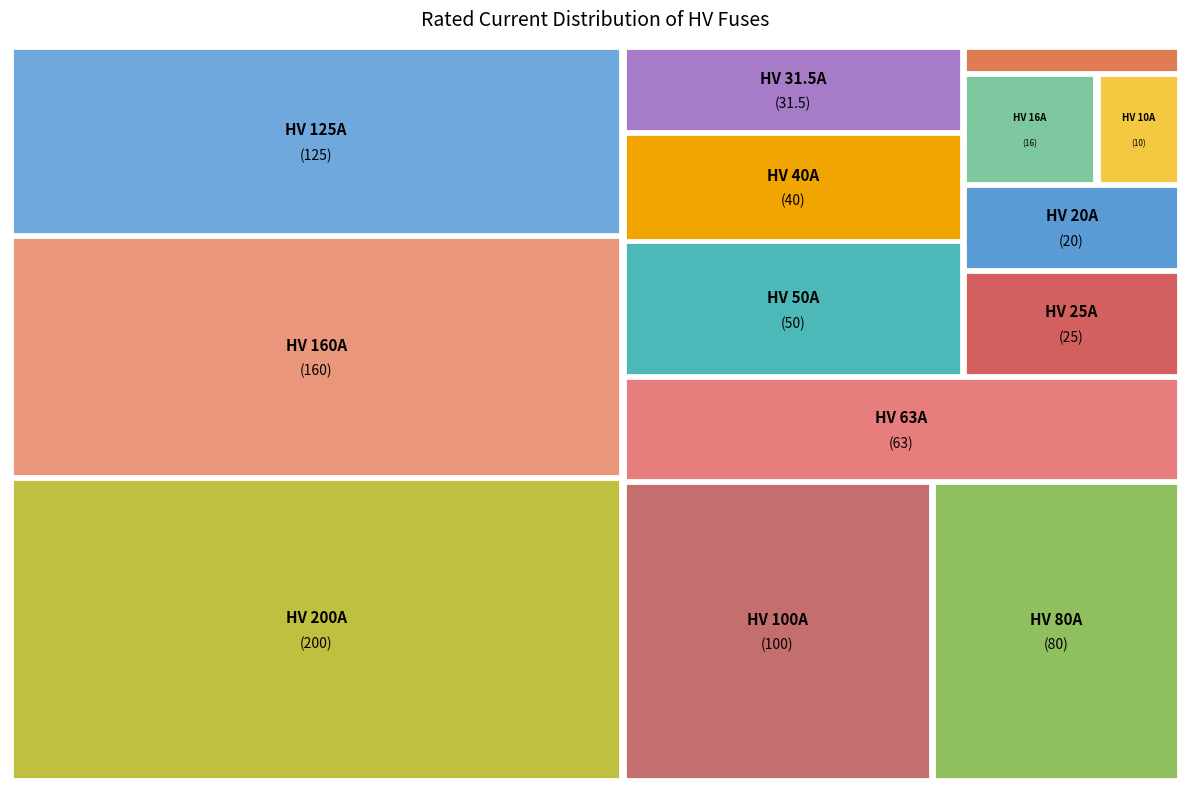

Does HV 63A account for over 50% of the chart?

No